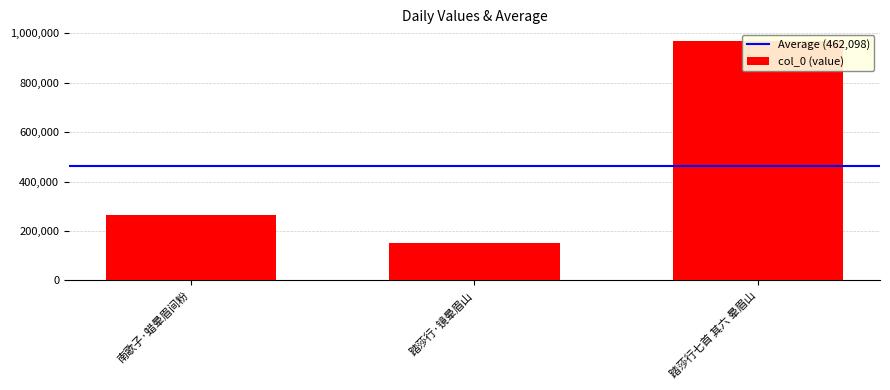

Rank the categories by value from highest to lowest.

踏莎行七首 其六 晕眉山, 南歌子·蜡晕眉间粉, 踏莎行·镜晕眉山